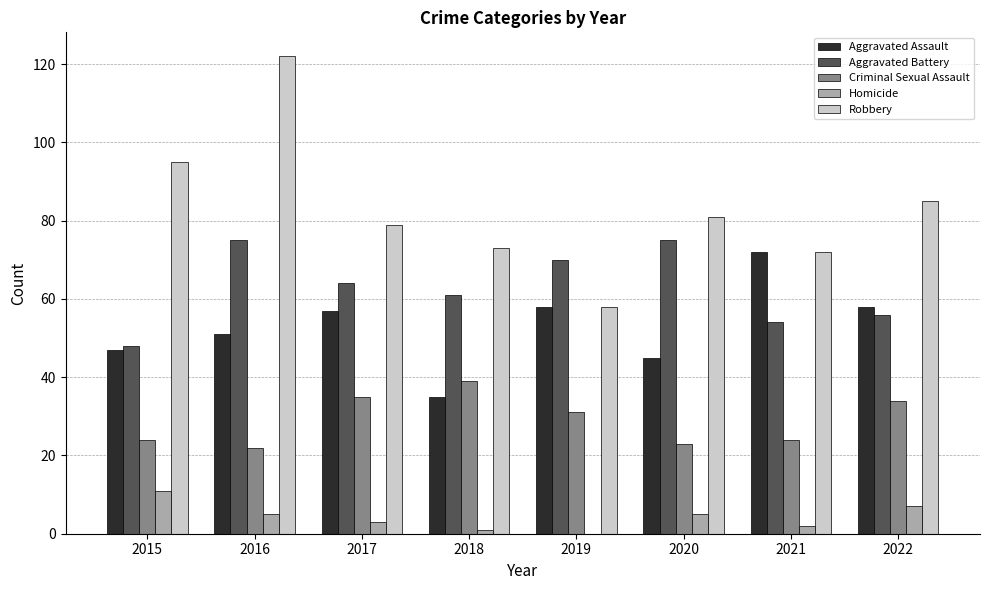

Which series changed the most between 2016 and 2022?

Robbery